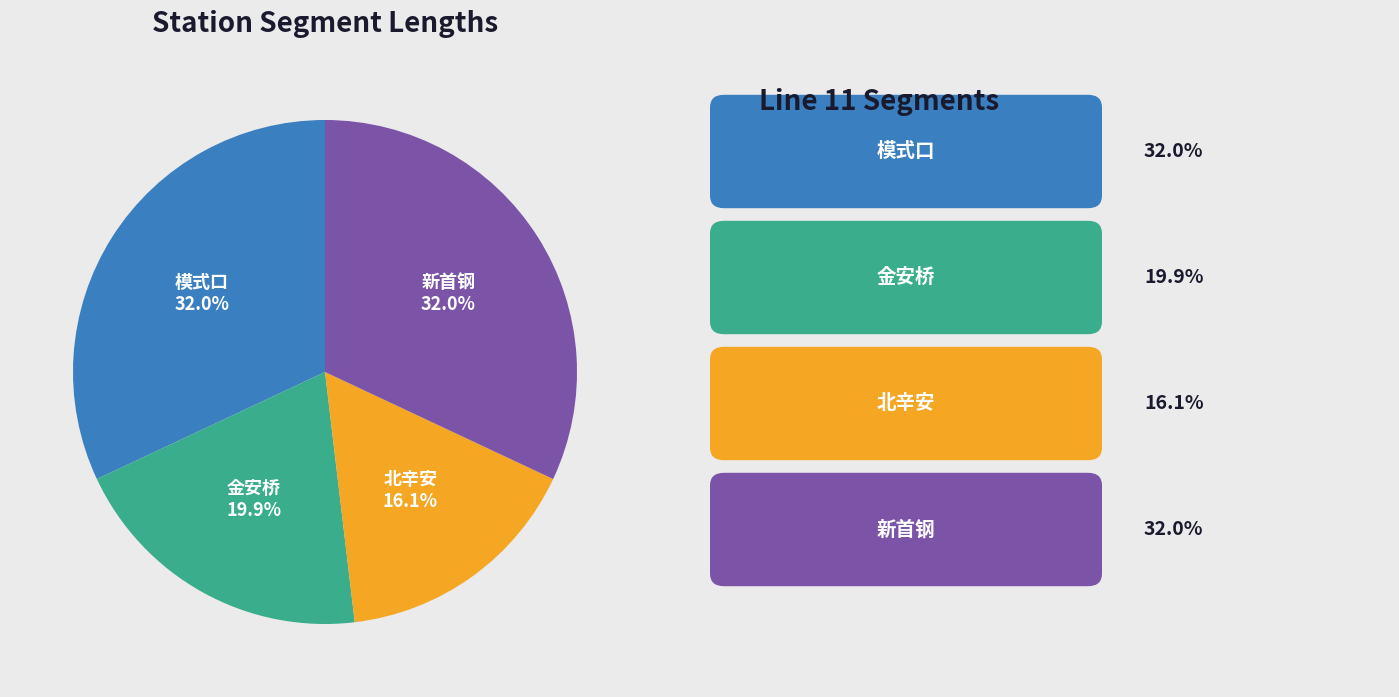

Combined, do 模式口 and 北辛安 account for over 50%?

No